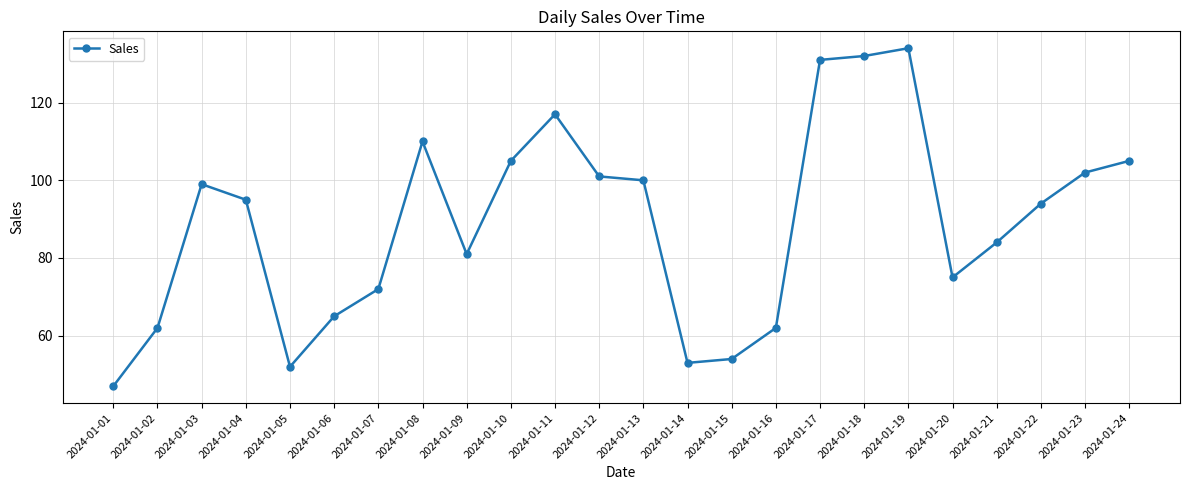

What value does the data have at 2024-01-06, to the nearest 5?

65